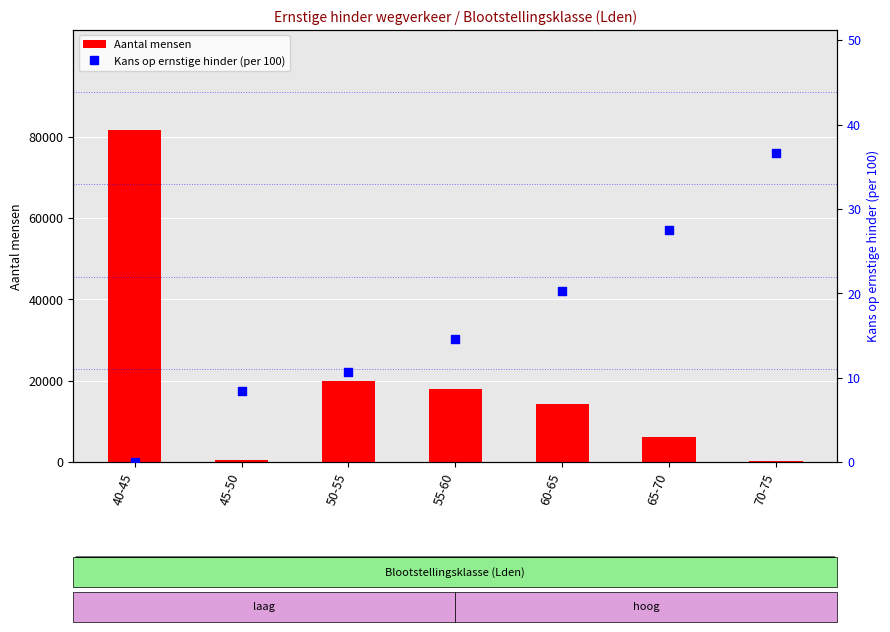

At how many categories does at least one series exceed 74838?

1